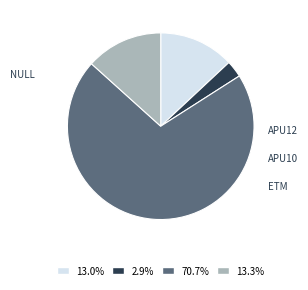

How many slices are in this pie chart?

4